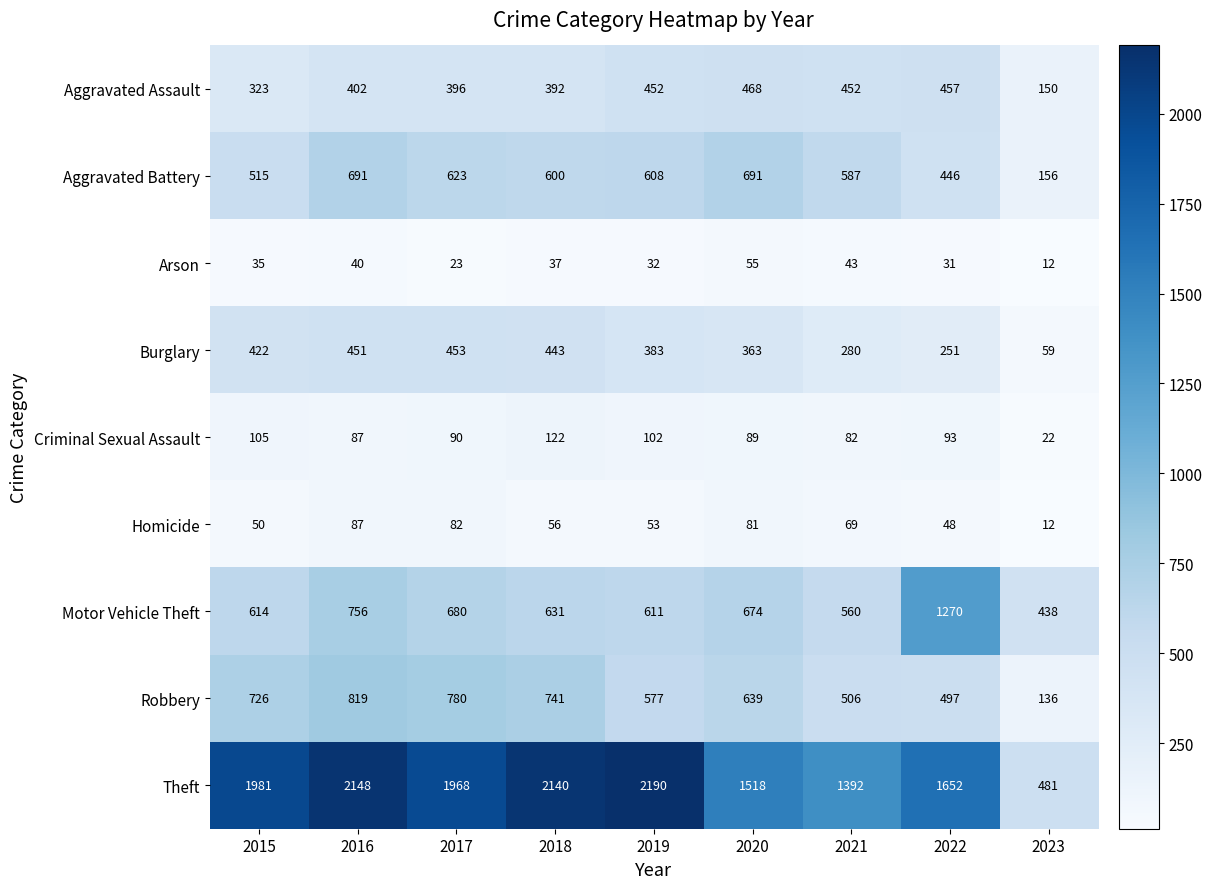

What is the minimum value for Aggravated Battery?

156